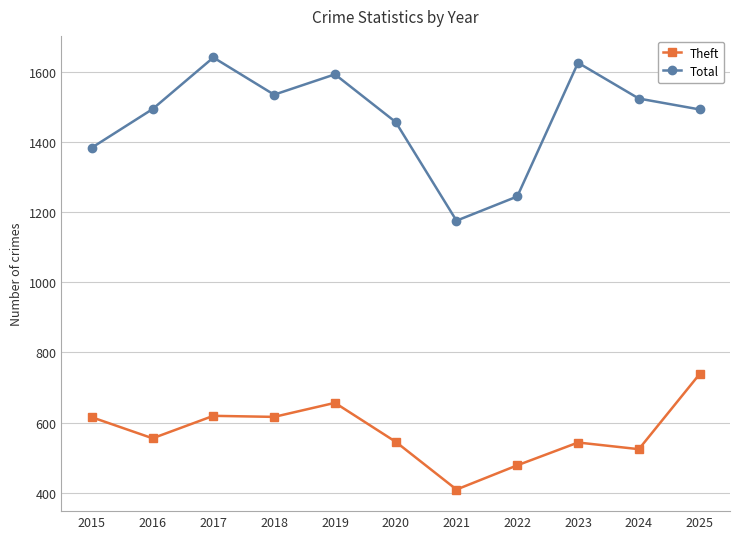

What is the difference between the Theft values at 2025 and 2020?

193